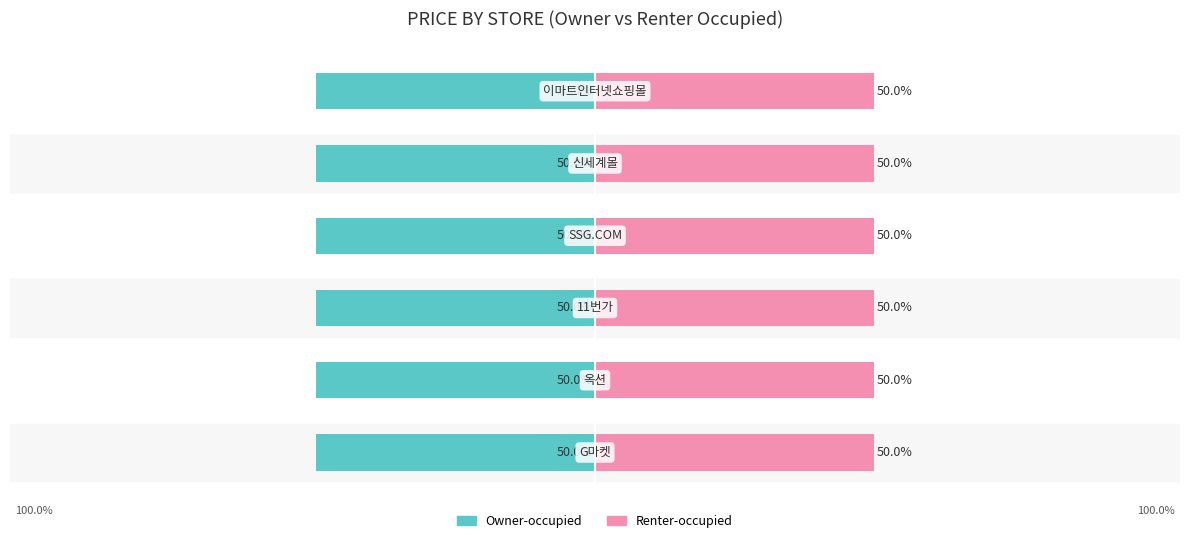

What is the approximate value of Owner-occupied at 4?

-50.0